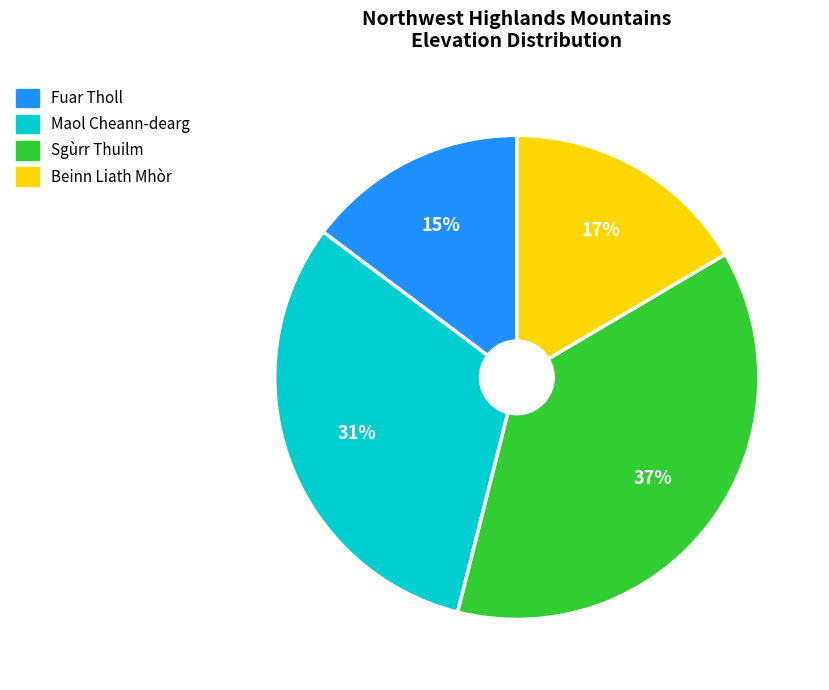

Rank the categories by value from highest to lowest.

Sgùrr Thuilm, Maol Cheann-dearg, Beinn Liath Mhòr, Fuar Tholl